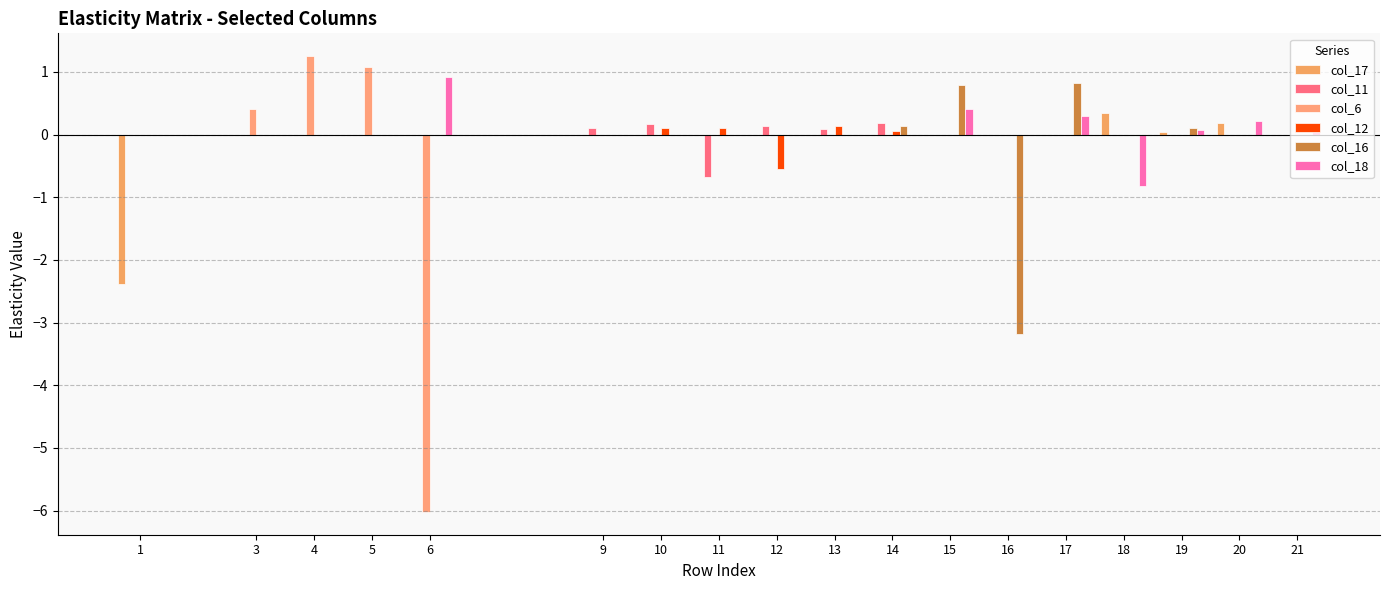

Count the number of categories in the chart.

18